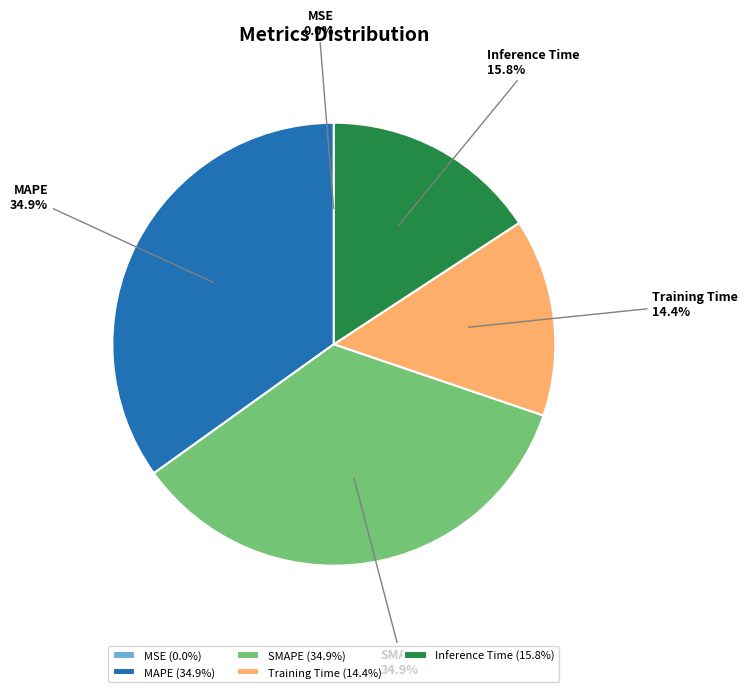

Is there a majority slice in this chart?

No